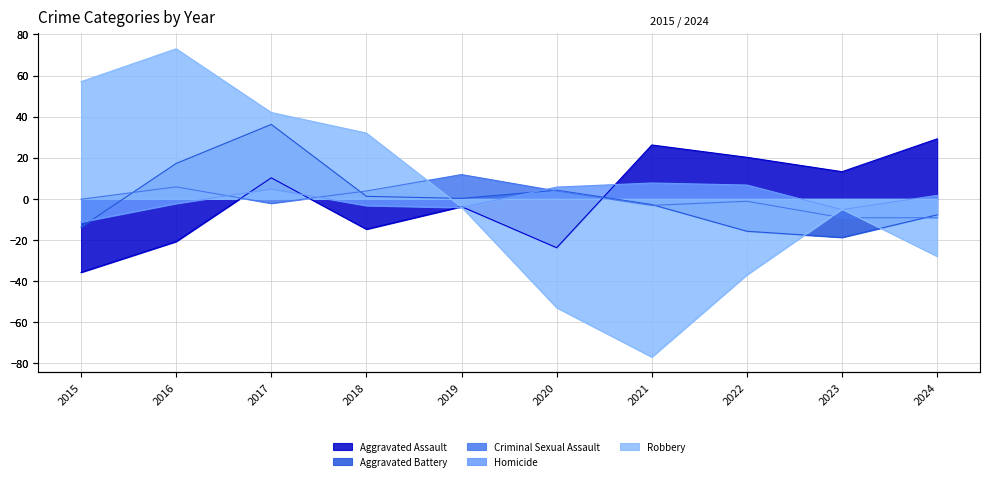

What are all the series names shown in the legend?

Aggravated Assault, Aggravated Battery, Criminal Sexual Assault, Homicide, Robbery